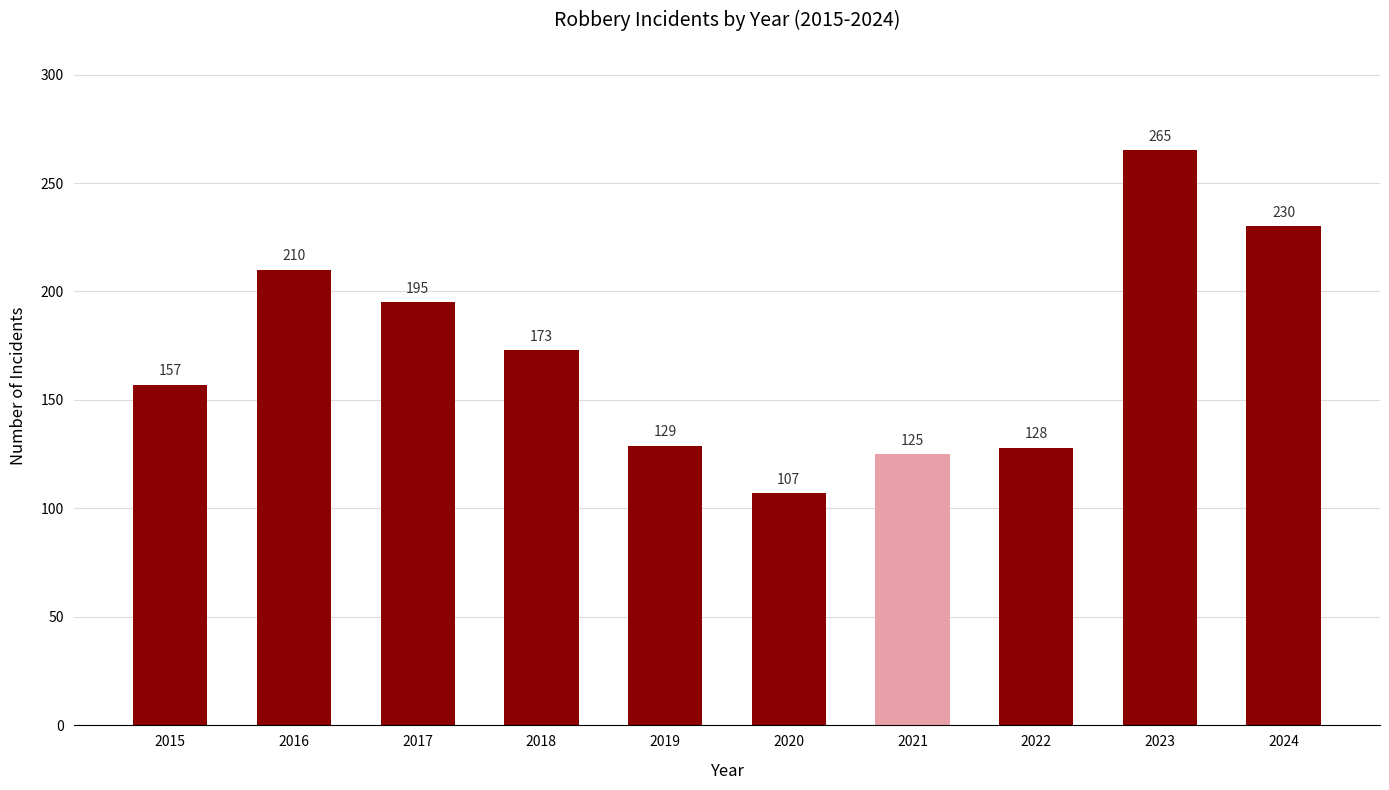

What is the difference between the values at 2019 and 2015?

28